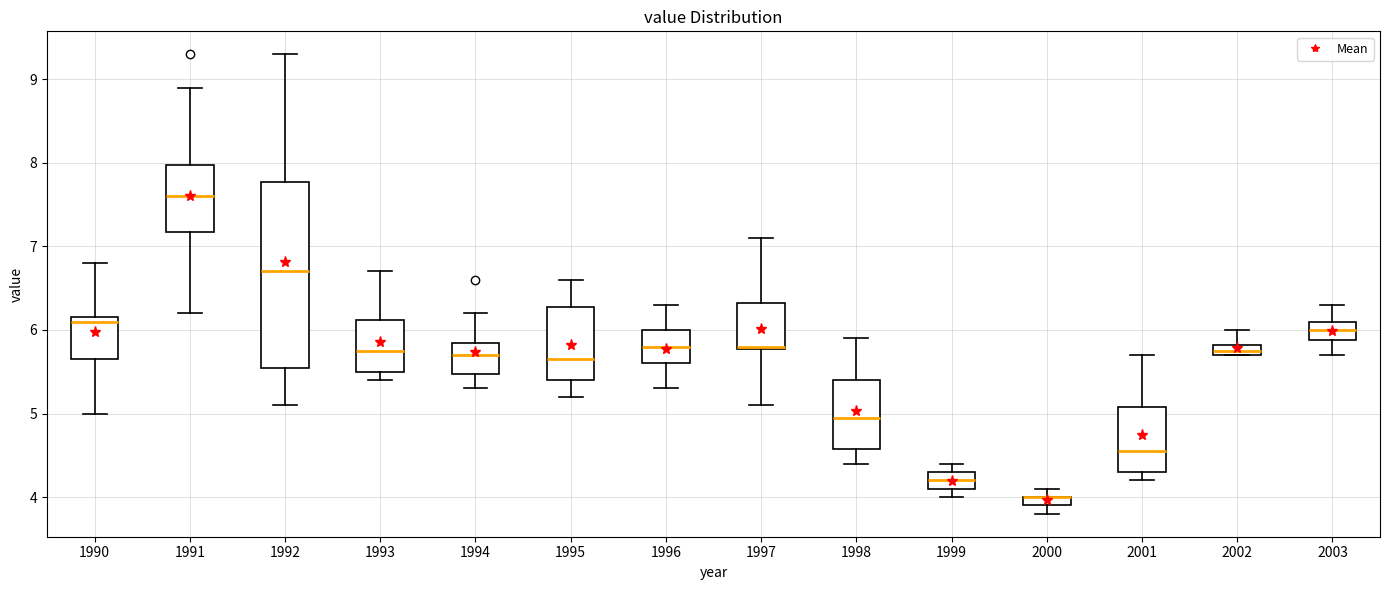

Which box is the tallest, from its lower edge to its upper edge?

1992